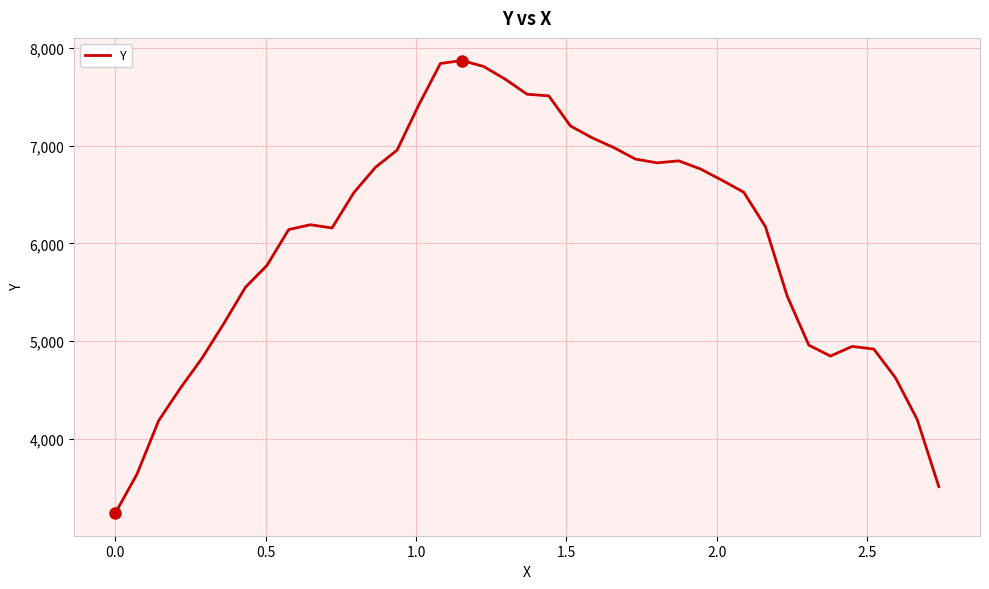

What is the maximum value shown in the chart?

7870.9